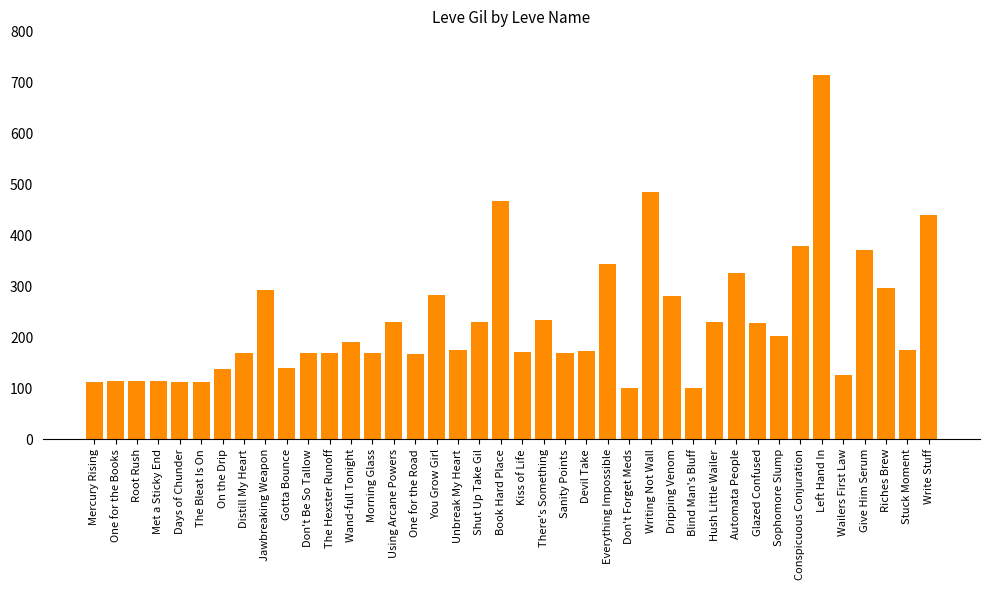

Between You Grow Girl and Mercury Rising, which is larger?

You Grow Girl